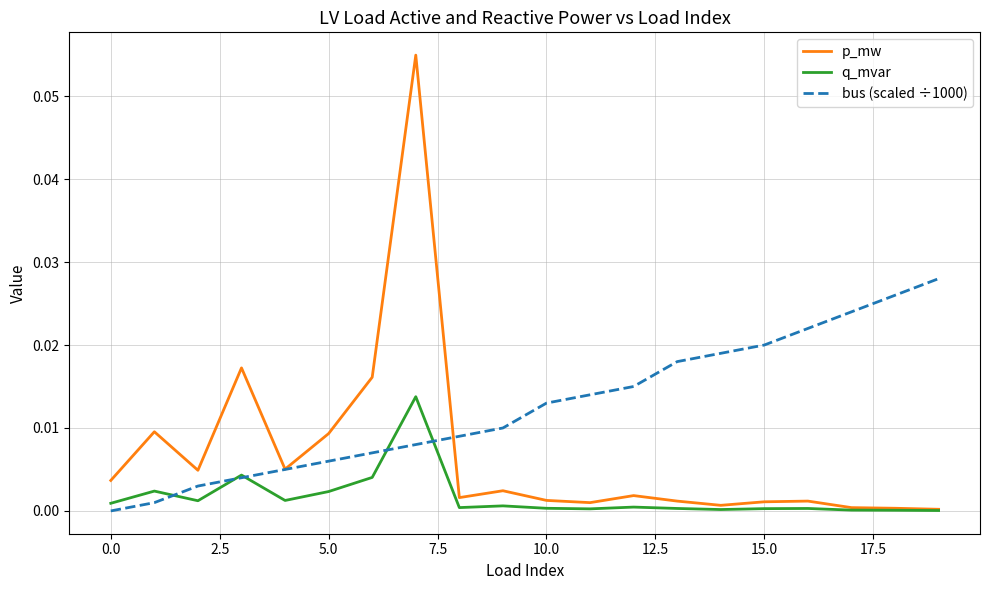

List the series in order of their overall mean, lowest first.

q_mvar, p_mw, bus (scaled ÷1000)